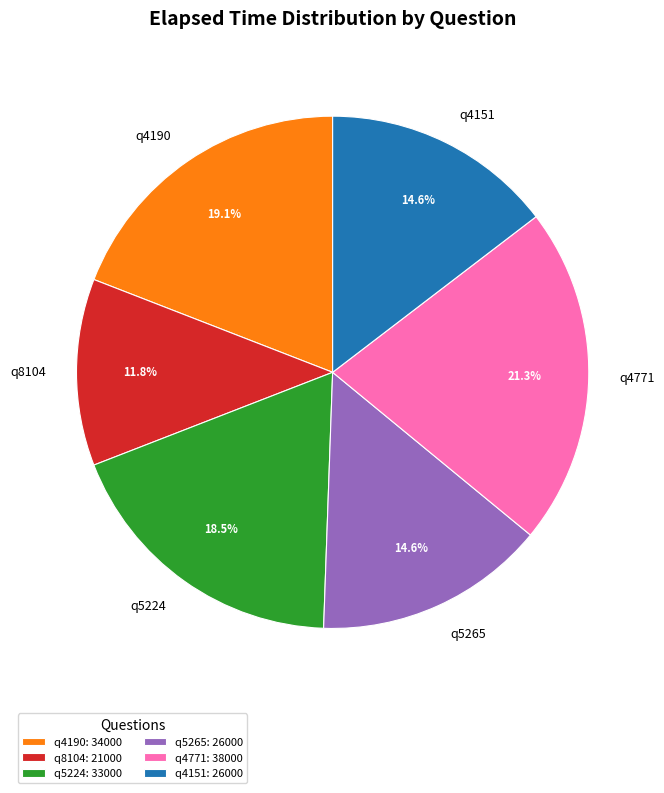

Does q4151 account for over 50% of the chart?

No